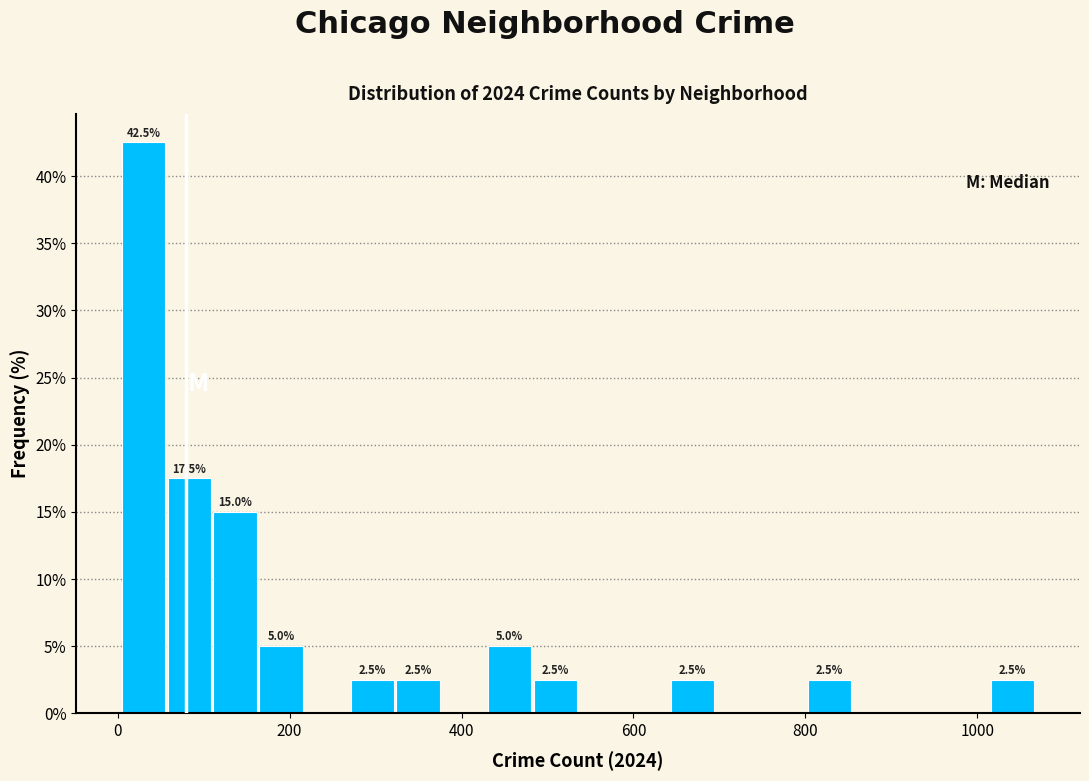

Around what value on the x-axis is the tallest bar? Give the approximate position of its centre, as read against the axis.

40